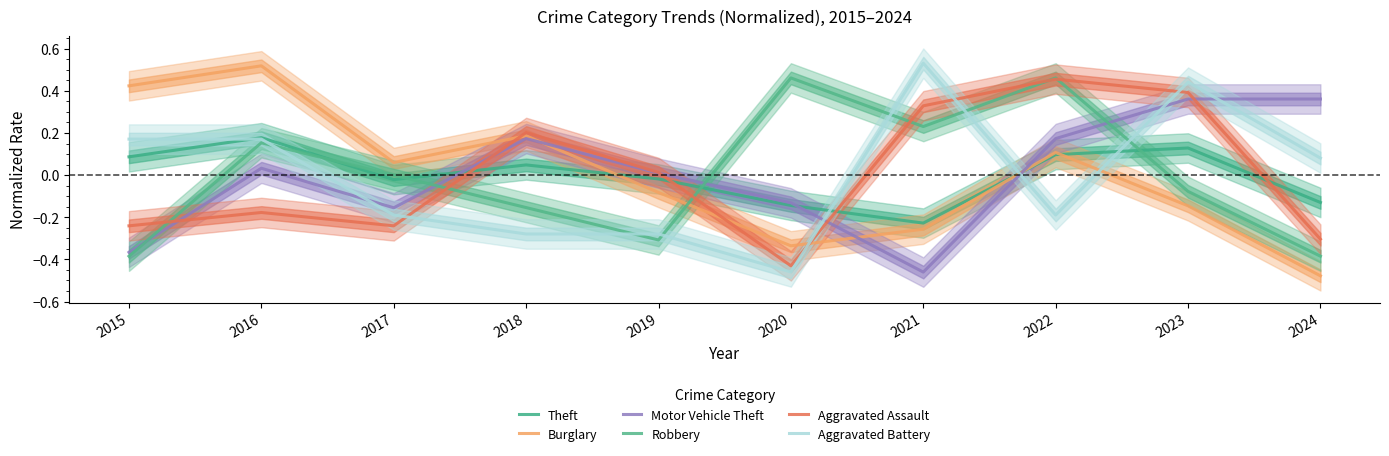

True or false: Theft has more than 0 interior local peaks.

True